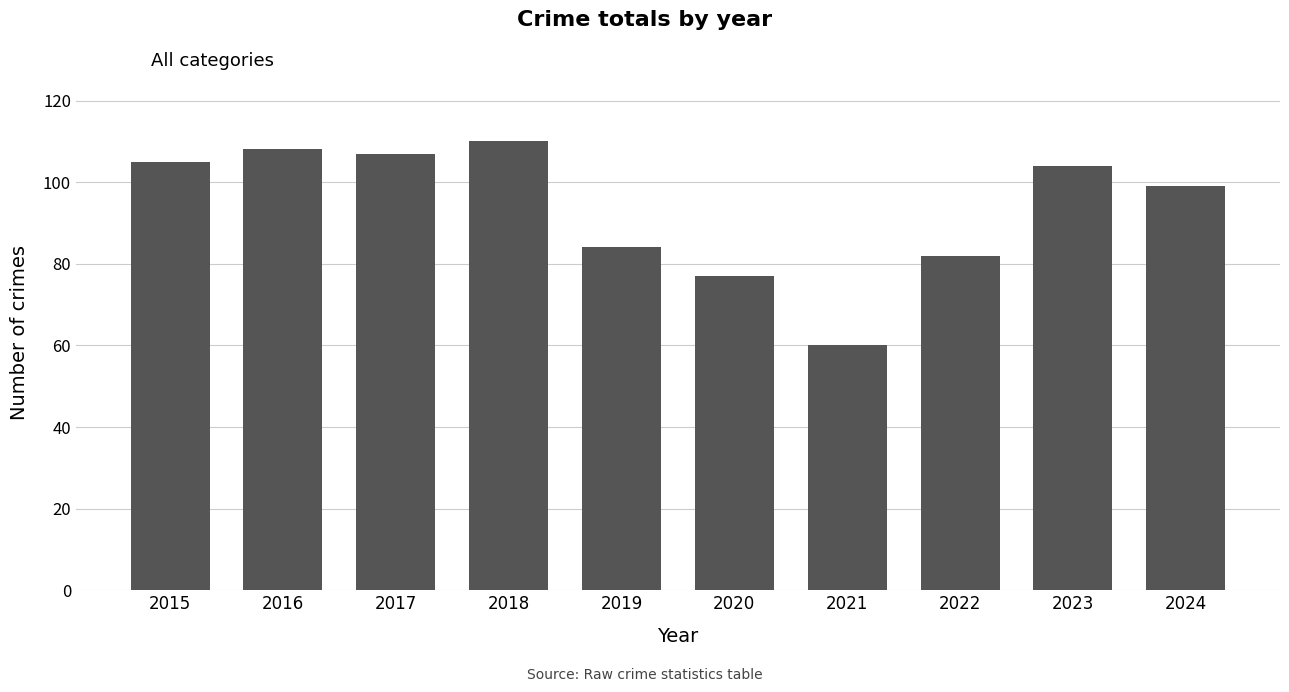

What is the value of the 6th bar from the left?

77